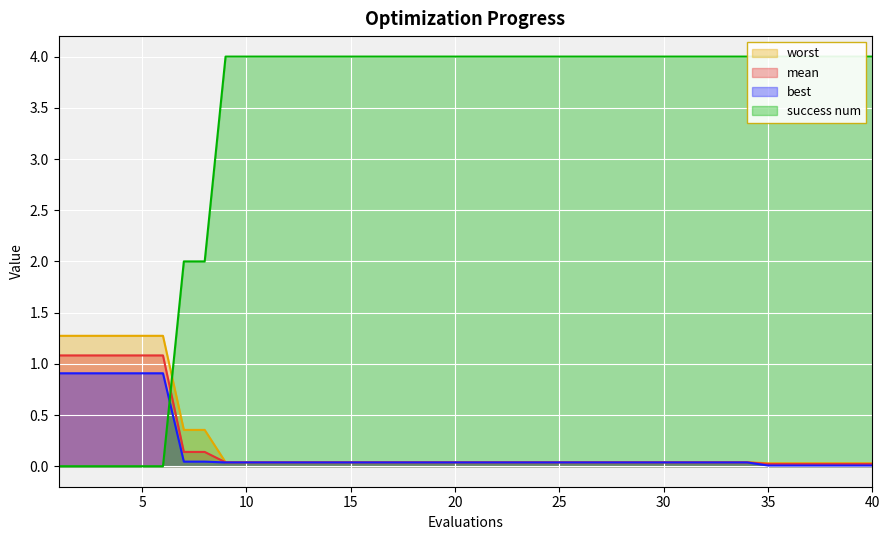

What is the average value of the best series?

0.2